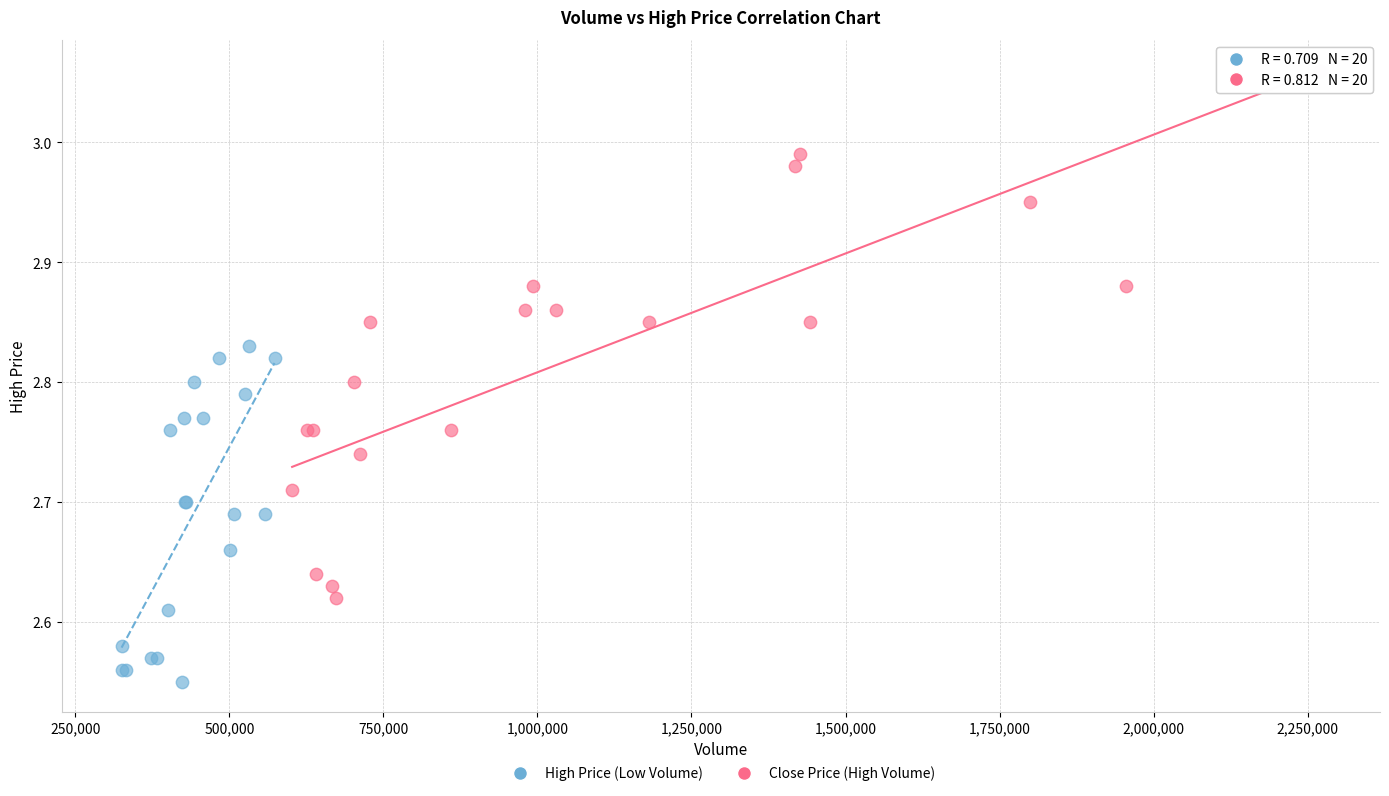

Which series reaches the minimum Y coordinate?

High Price (Low Volume)